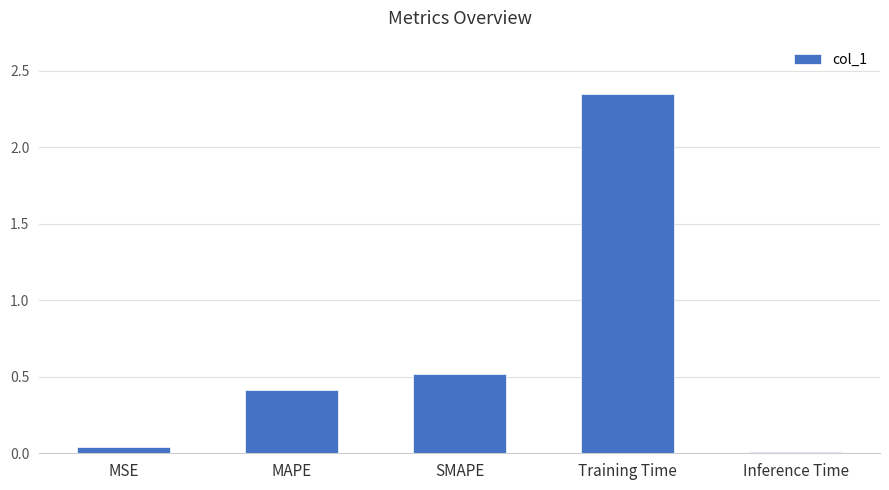

Which category has the highest value across all series?

Training Time